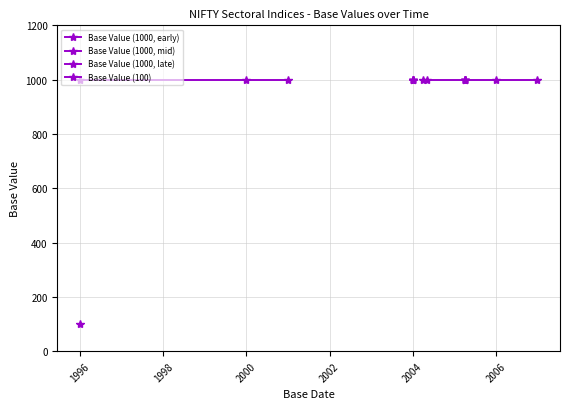

Is this an area chart (filled region under the line)?

No